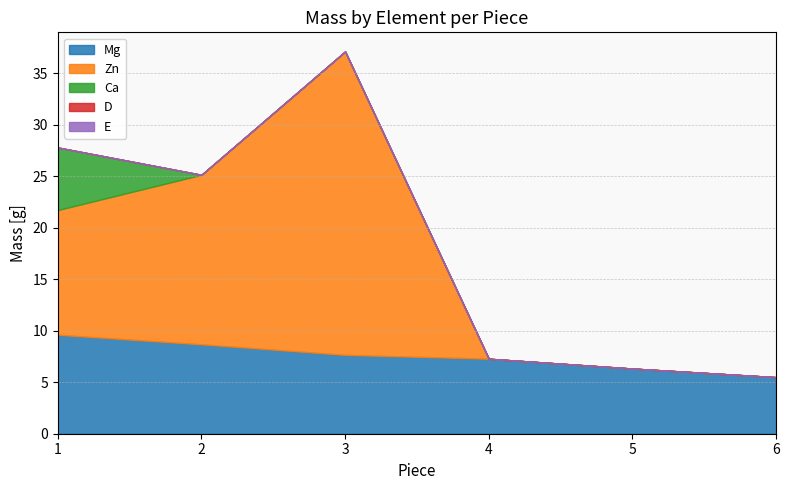

Does the chart have visible grid lines?

Yes